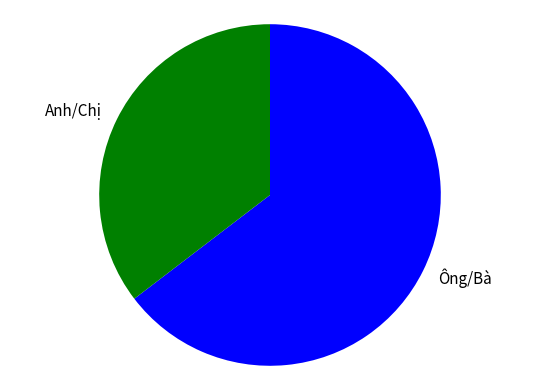

The Anh/Chị slice represents 28% of the pie. True or false?

False